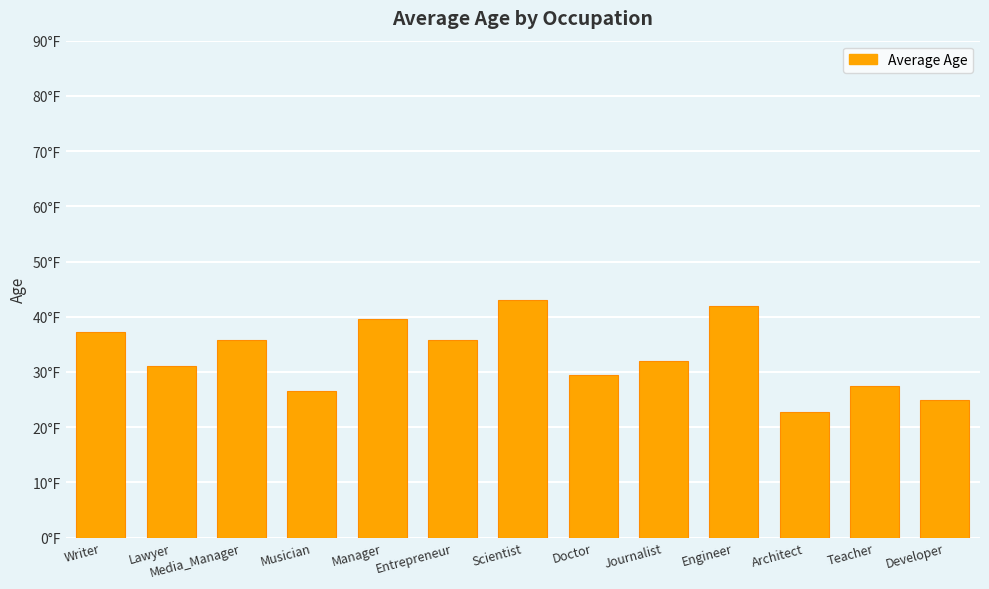

Are the bars horizontal?

No